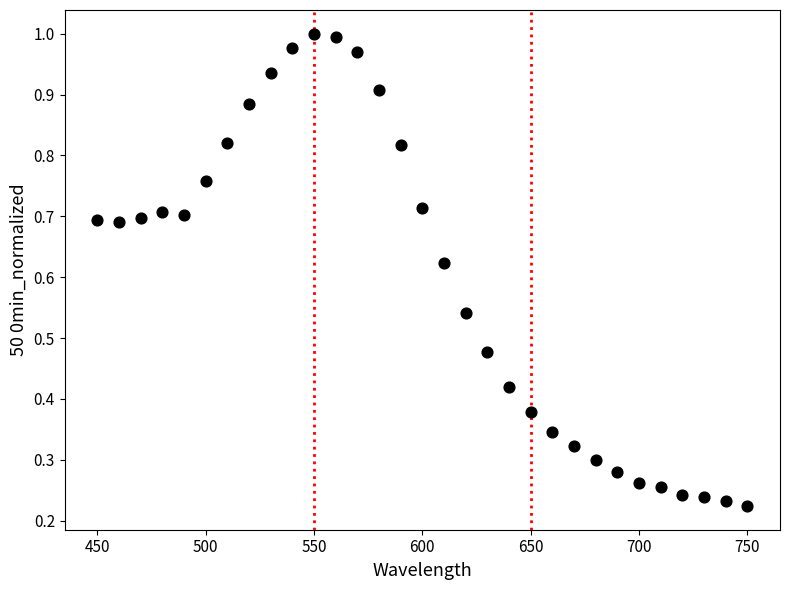

How many data points are displayed?

31